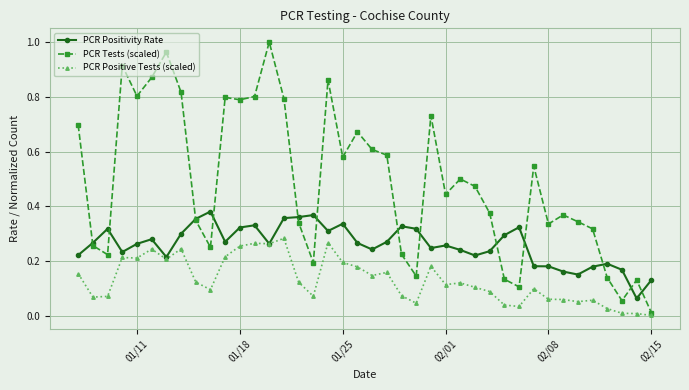

Which series has the widest spread of values?

PCR Tests (scaled)